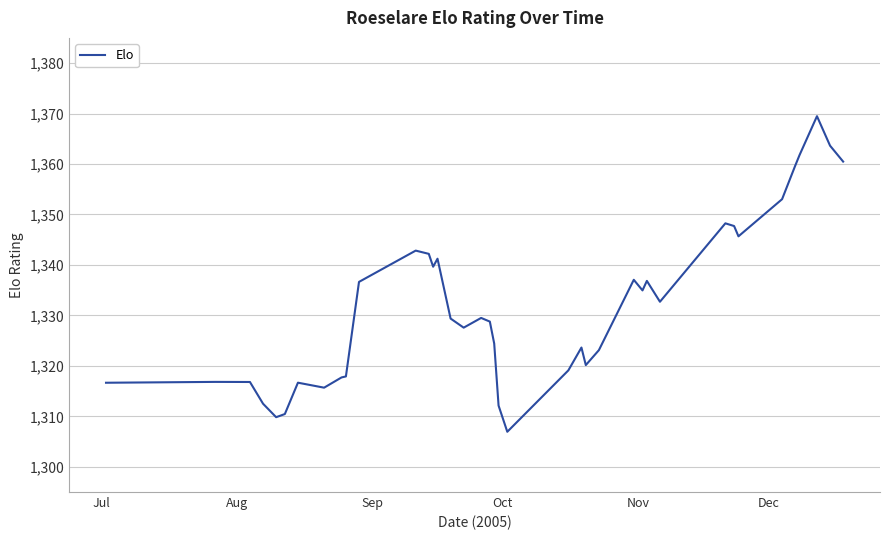

What is the minimum value shown in the chart?

1306.9